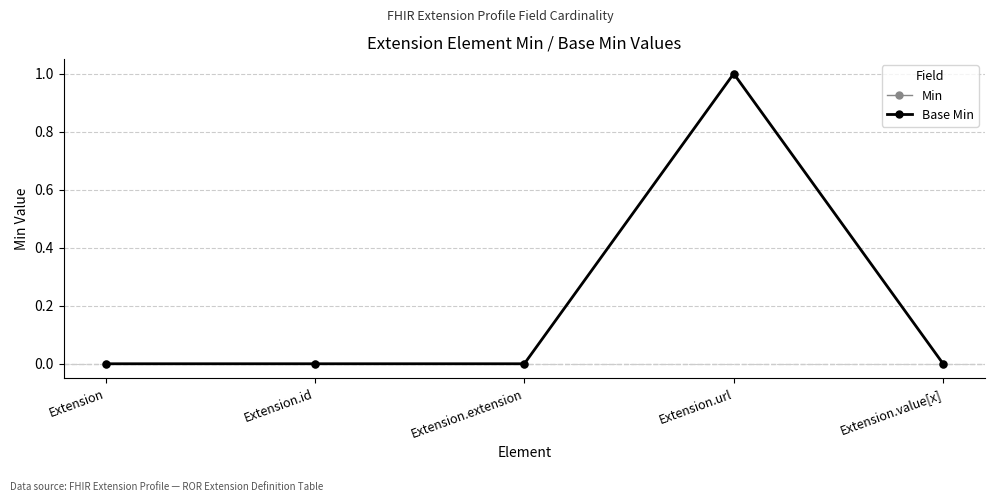

Is this an area chart (filled region under the line)?

No